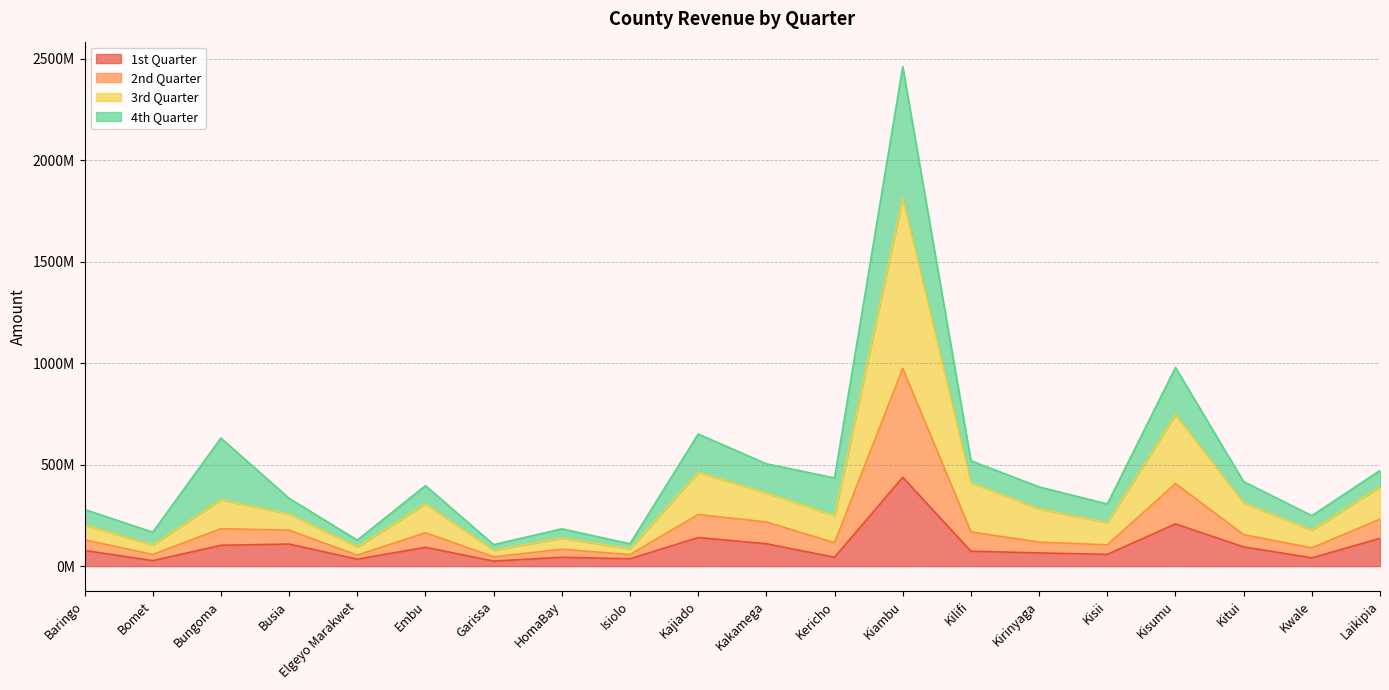

Between Bomet and Kakamega, which is larger?

Kakamega